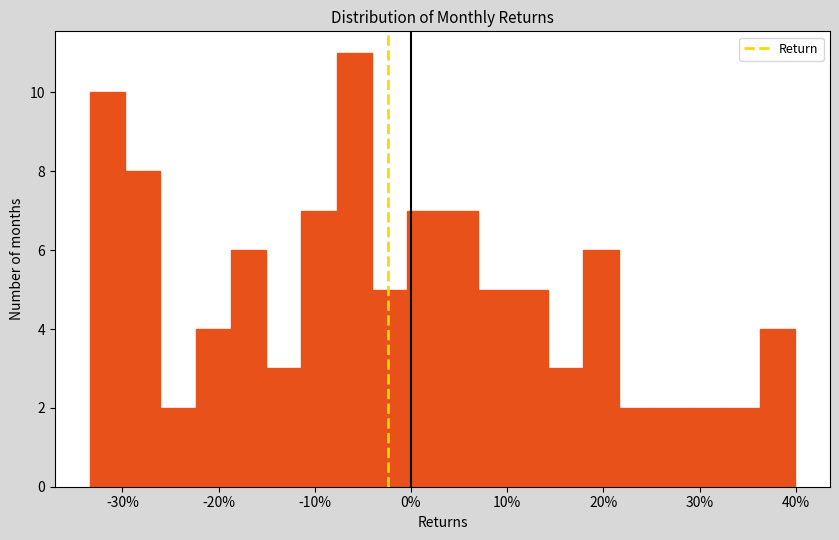

Read against the x-axis, roughly where is the centre of the tallest bar?

-6